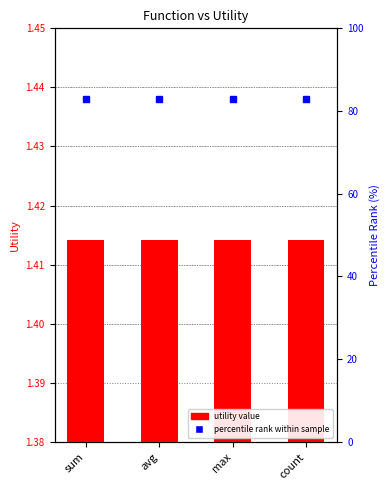

List the series in order of their overall mean, highest first.

percentile rank, utility value